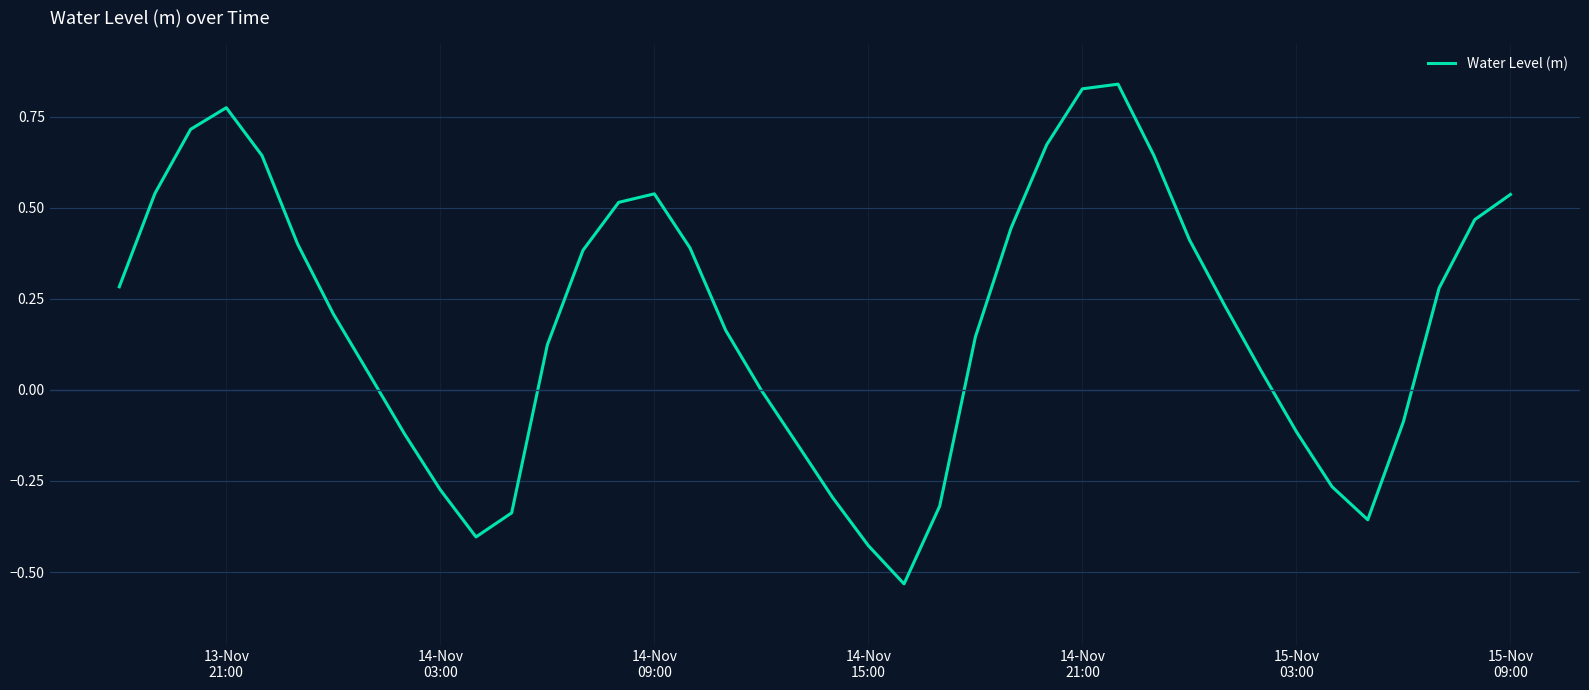

What is the difference between the maximum and minimum values?

1.4